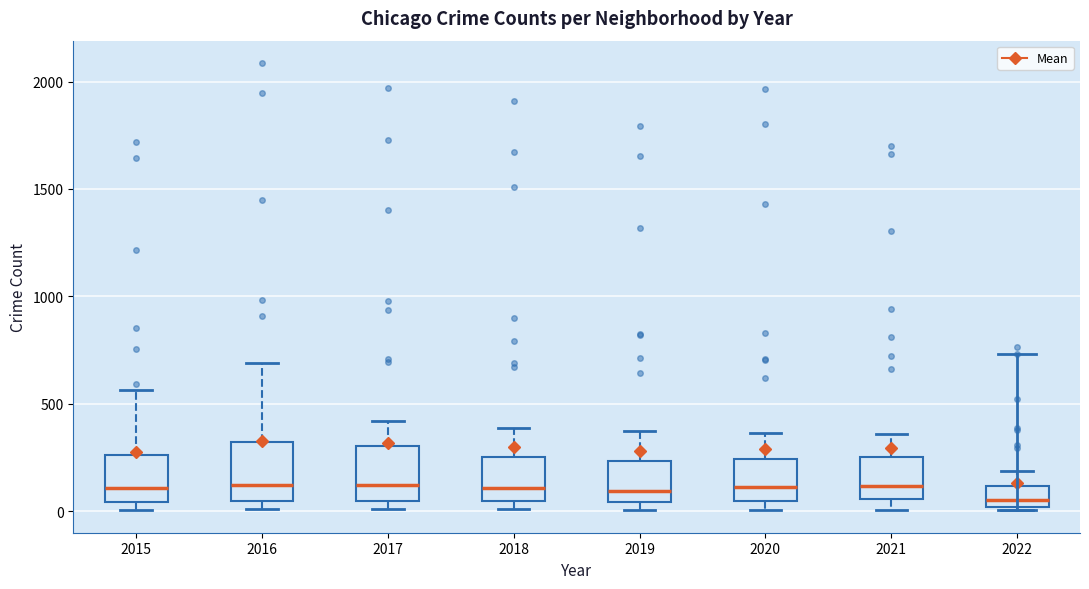

Where is the upper edge of the box at x = 2017 on the y-axis? The values are not printed on the chart, so give them approximately, as read against the axis.

300